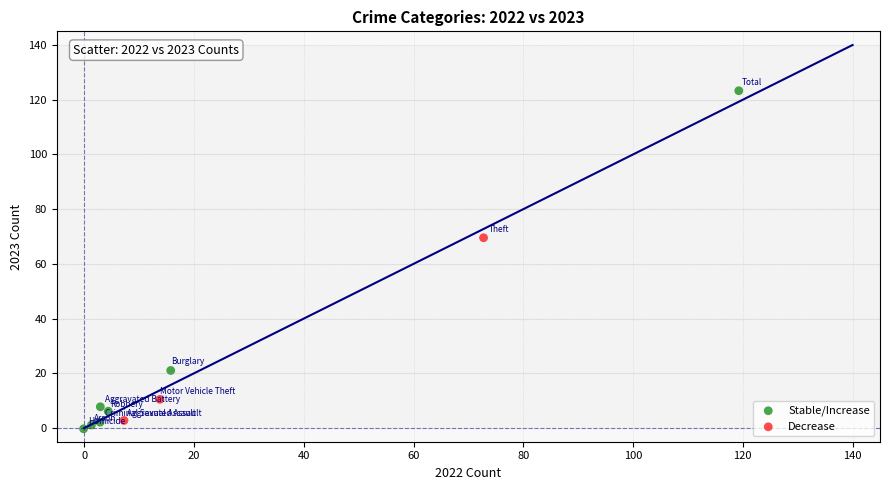

Which series has the largest Y range (max minus min)?

Stable/Increase